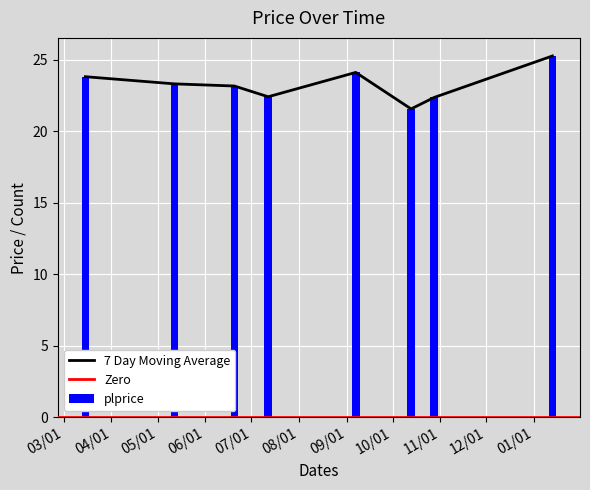

Count the number of categories in the chart.

8